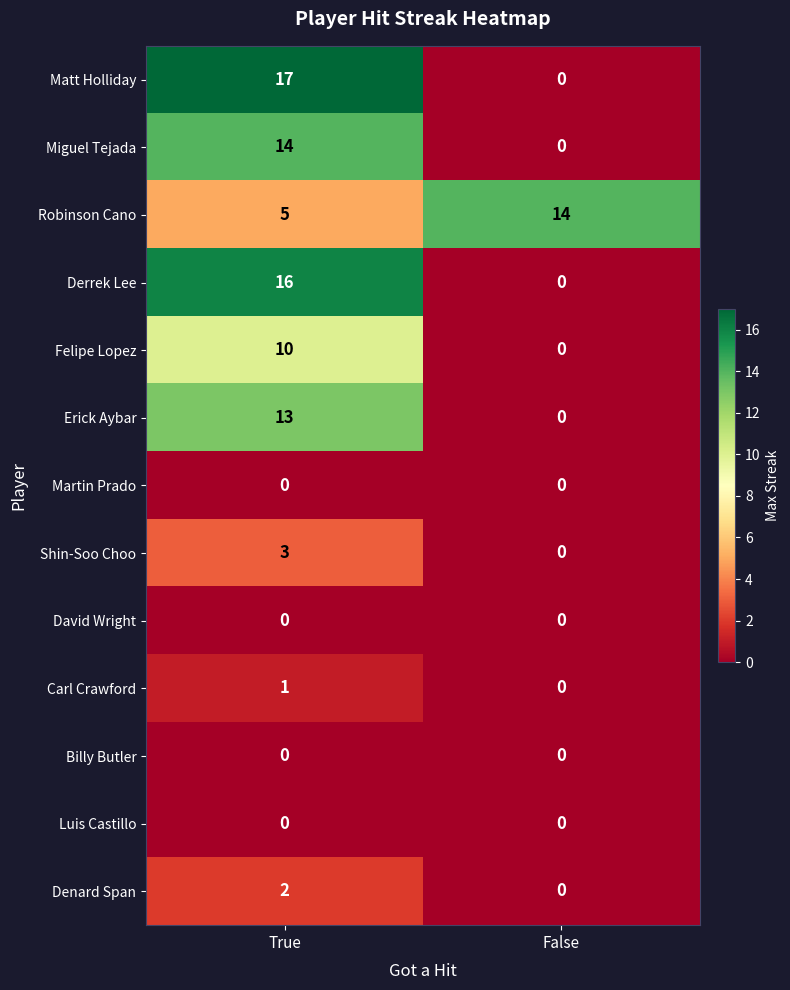

List the labels in order of Matt Holliday value, largest first.

True, False